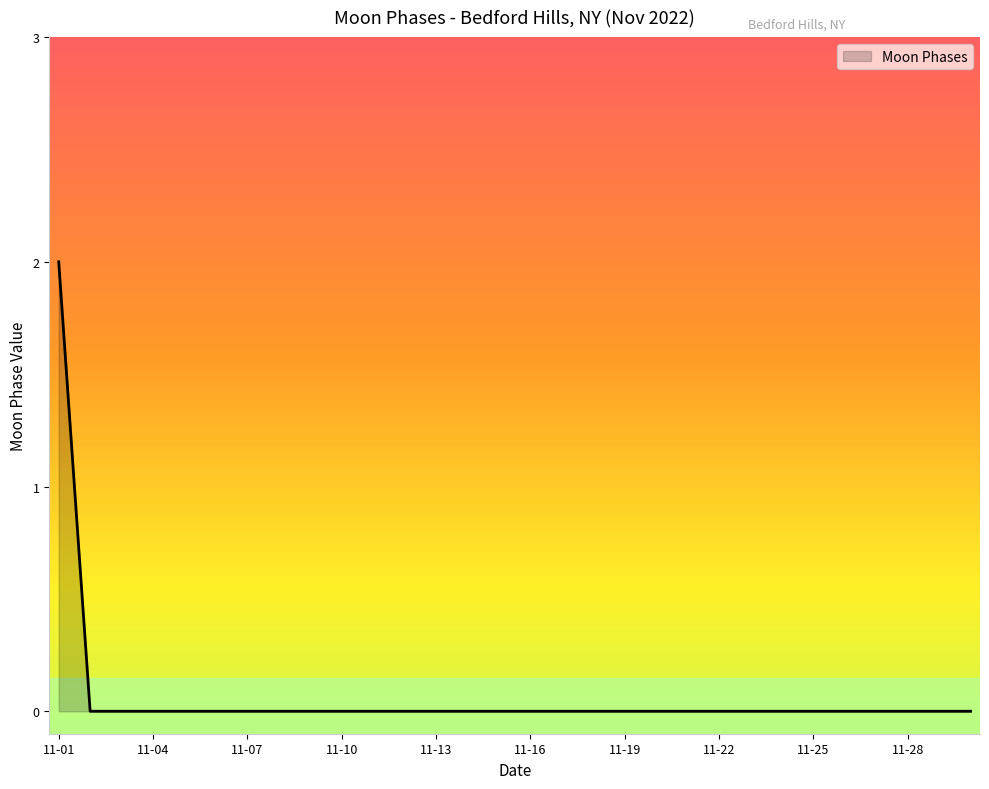

How many lines are shown in the chart?

1